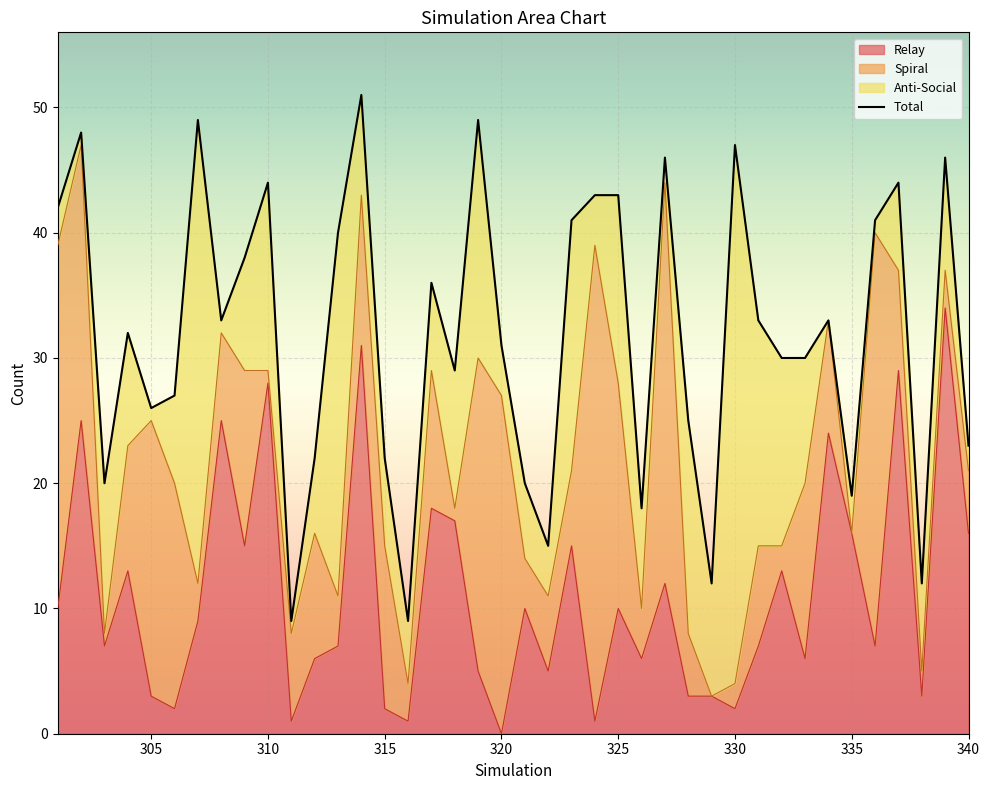

True or false: Total and Relay intersect in this chart.

False